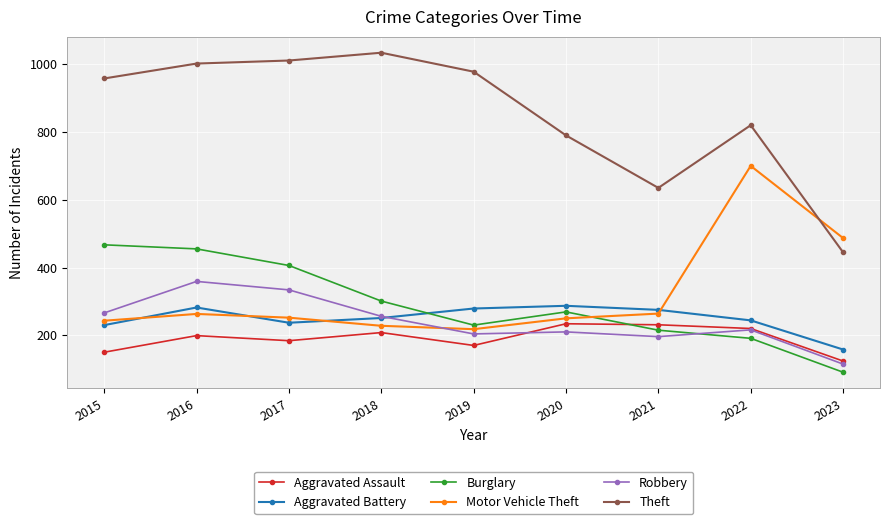

What is the spread (max minus min) of values at 2020?

580